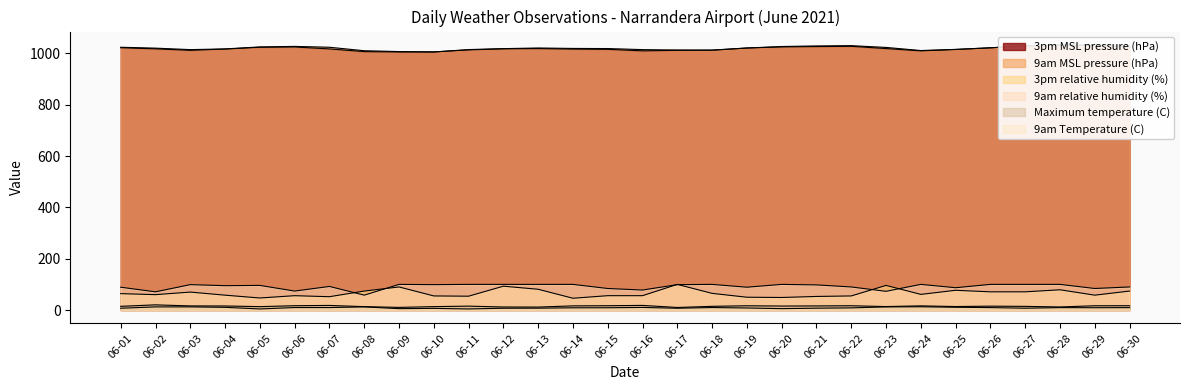

Which has a higher value, 06-04 or 06-29?

06-29